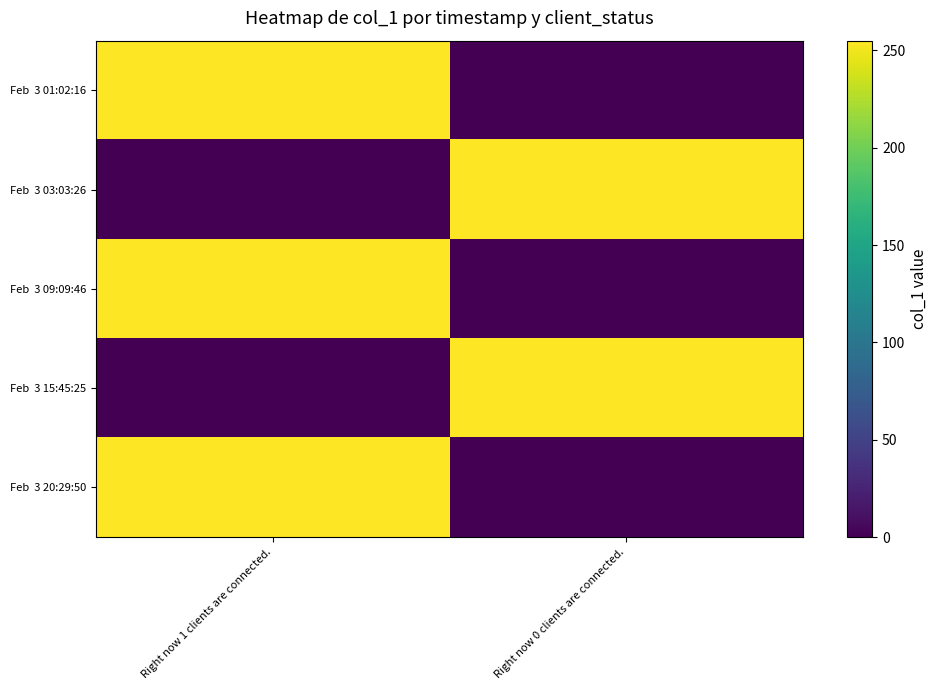

What is the spread (max minus min) of values at Right now 0 clients are connected.?

255